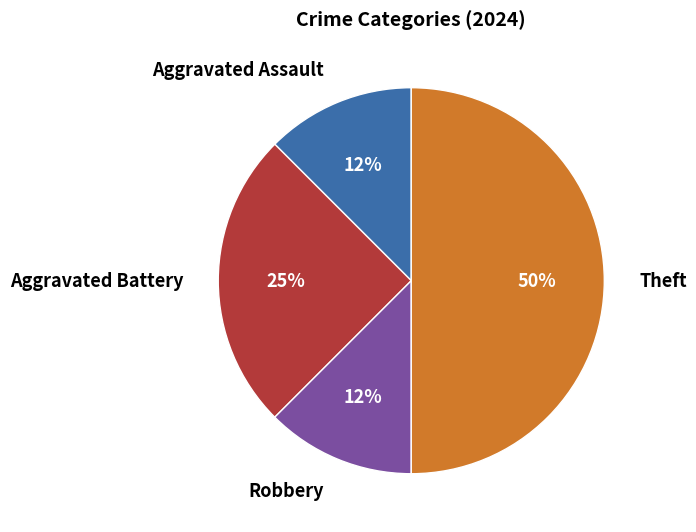

The Aggravated Battery slice represents 37% of the pie. True or false?

False